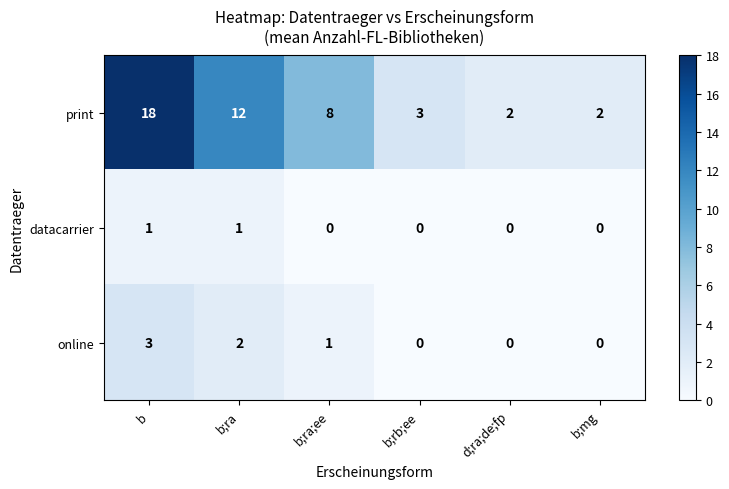

At b;ra;ee, list the series in order from smallest to largest.

datacarrier, online, print